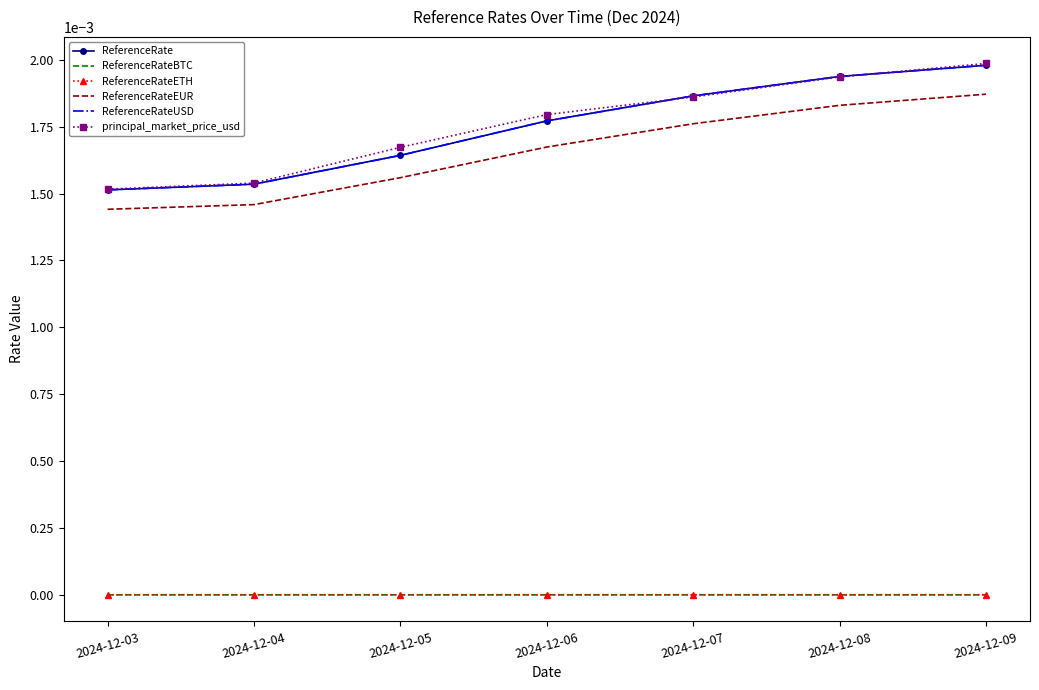

How many series are shown in this chart?

6